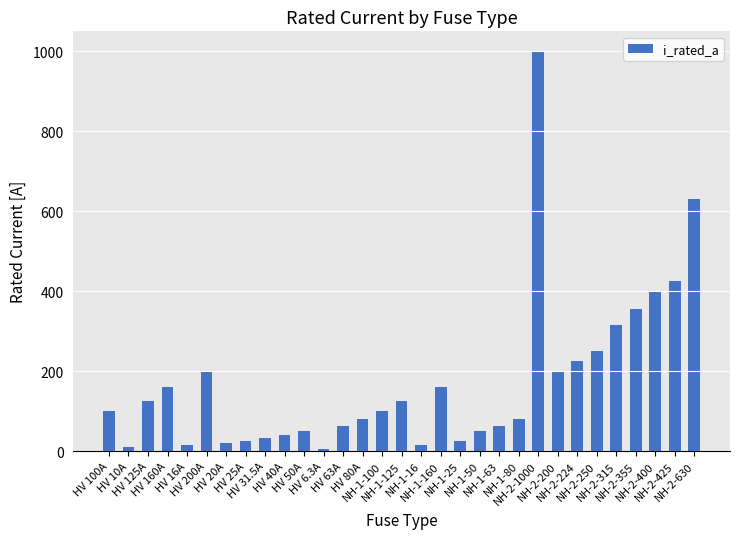

Which has a higher value, NH-1-63 or NH-1-100?

NH-1-100